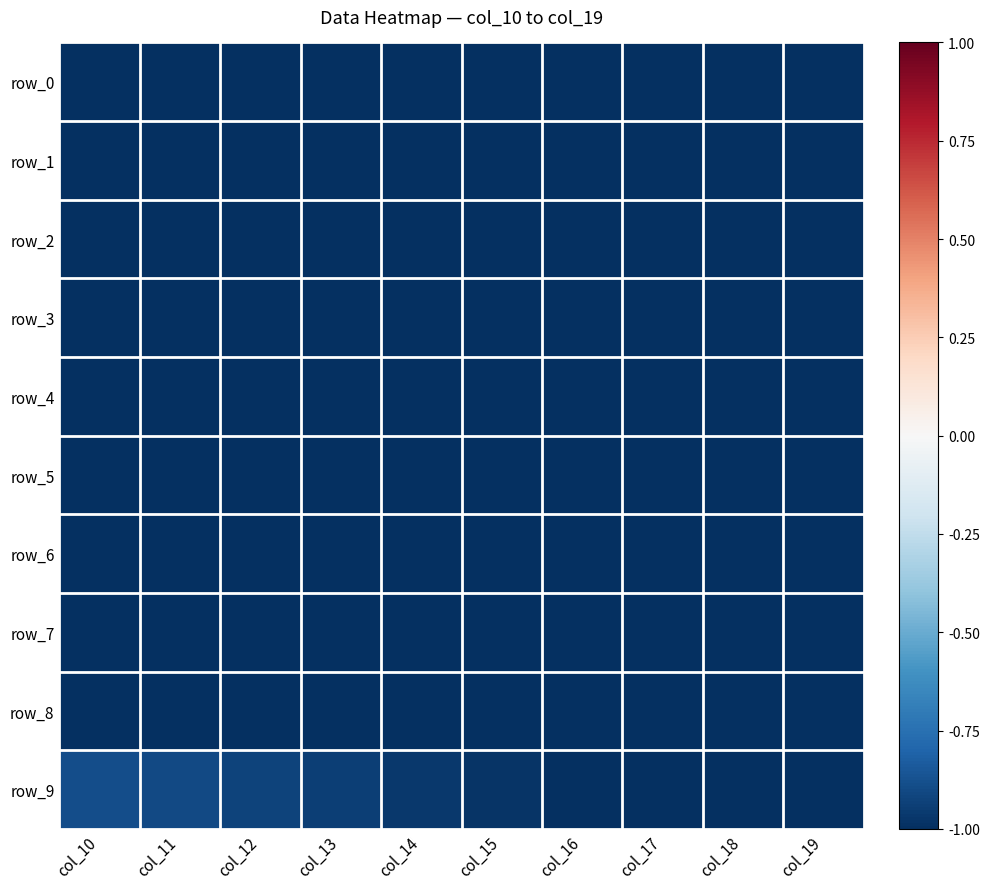

Rank the series by their maximum value, from lowest to highest.

row_0, row_1, row_2, row_3, row_4, row_5, row_6, row_7, row_8, row_9